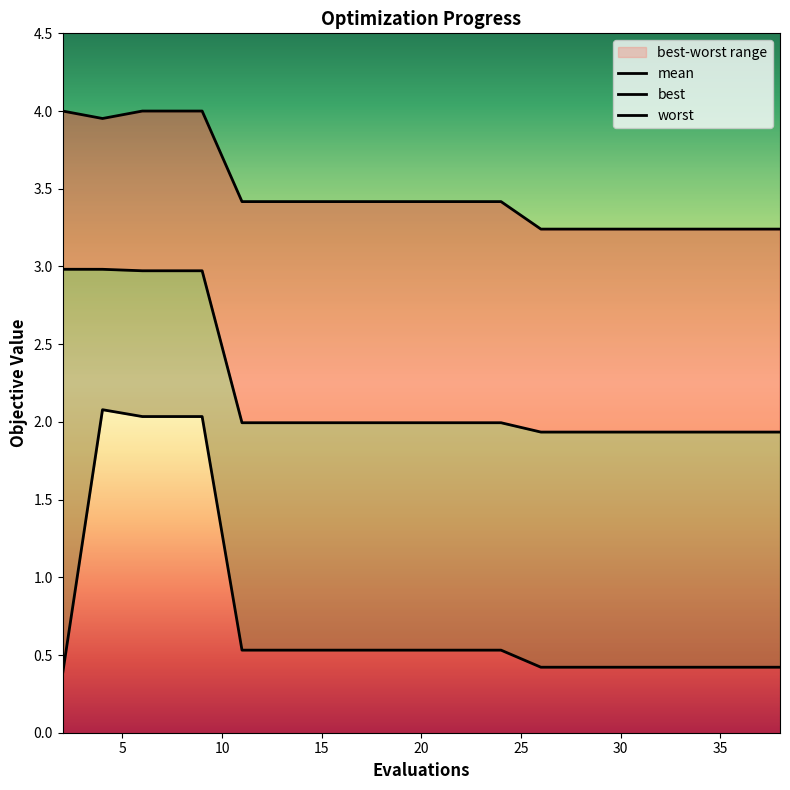

Is it true that mean equals 2.0 at 15?

True